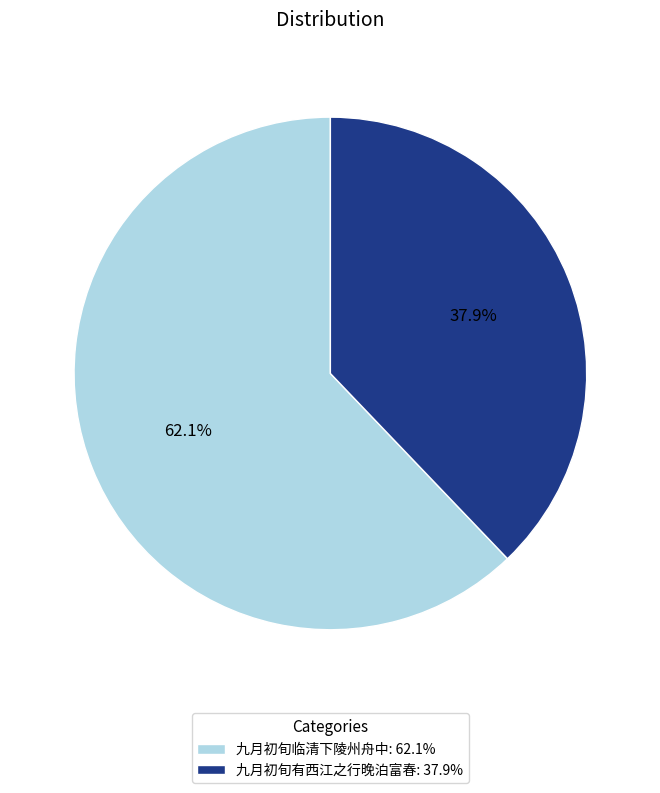

Which category has the biggest portion of the pie?

九月初旬临清下陵州舟中